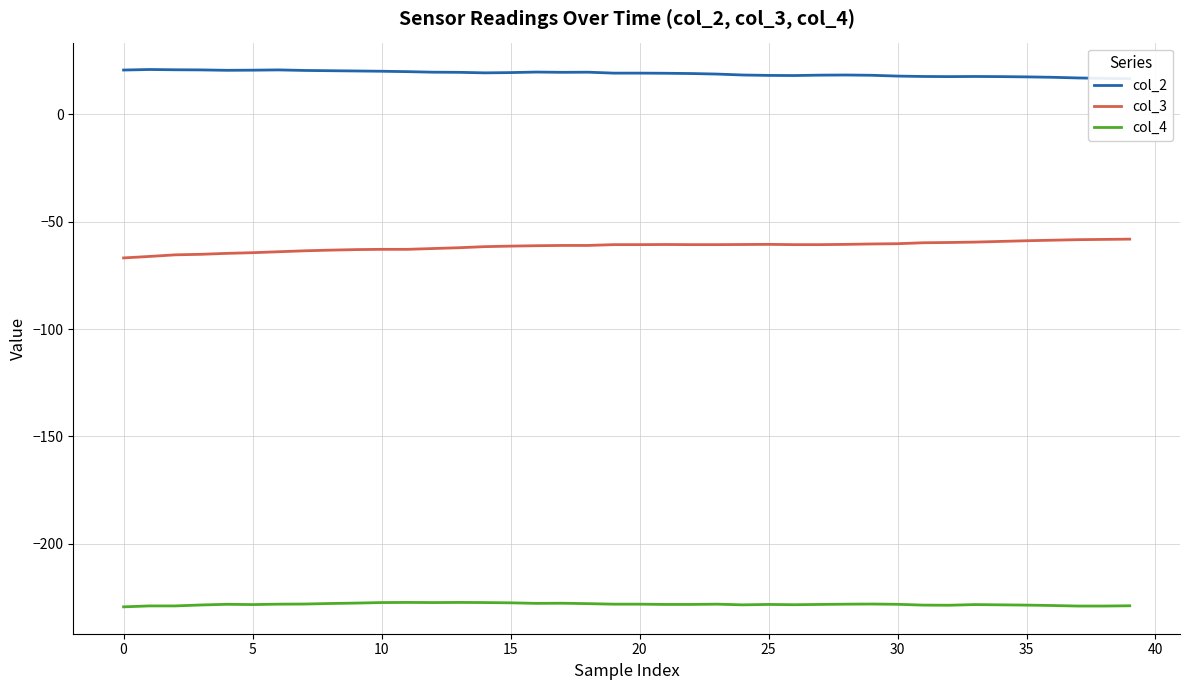

True or false: col_4 and col_3 intersect in this chart.

False